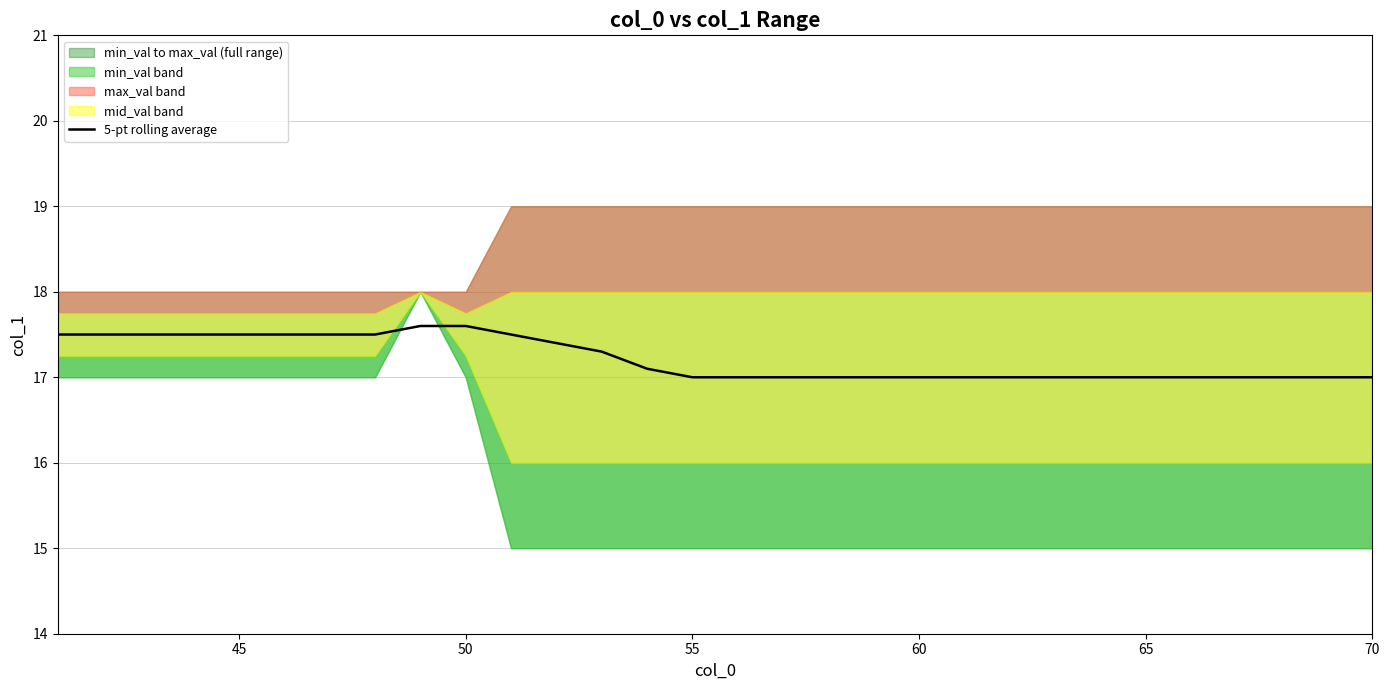

The value of 5-pt rolling average at 65 is 4.5. True or false?

False